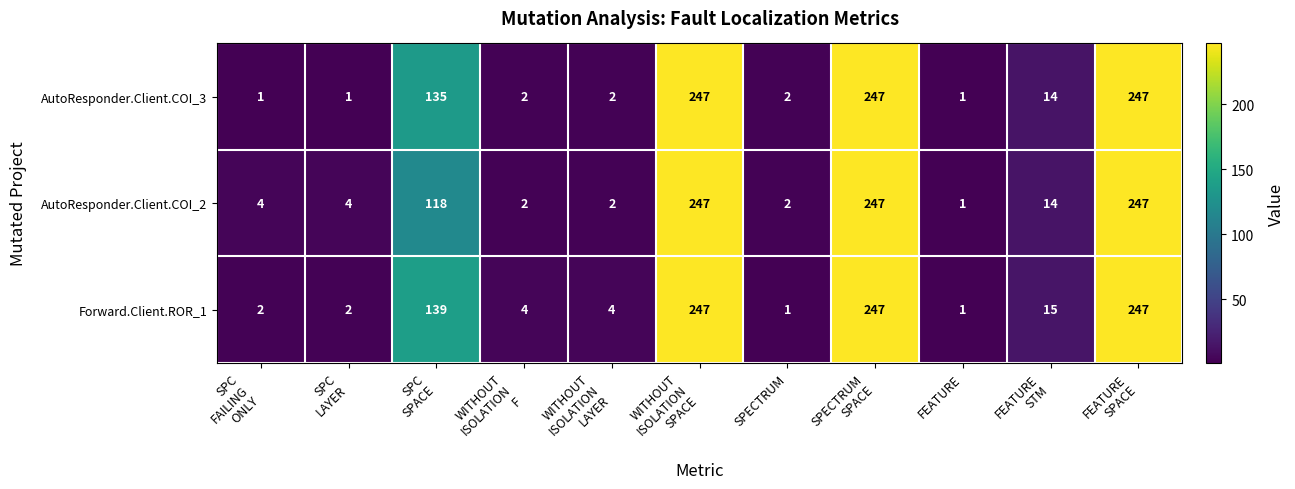

Which series changed the most between SPECTRUM and SPECTRUM
SPACE?

Forward.Client.ROR_1